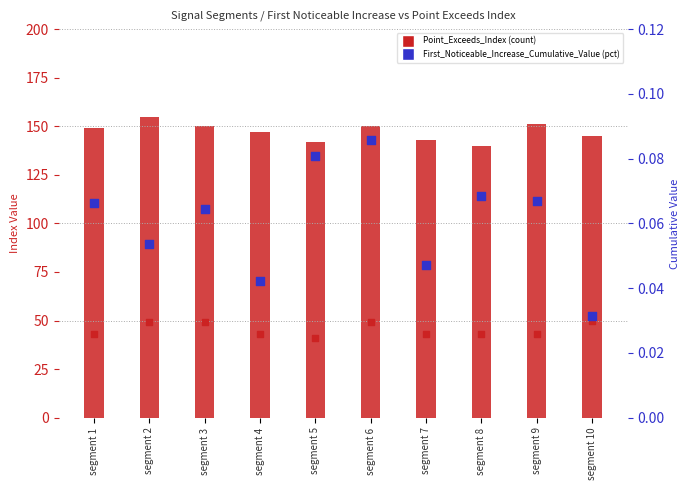

Which has a higher value, segment 9 or segment 3?

segment 9